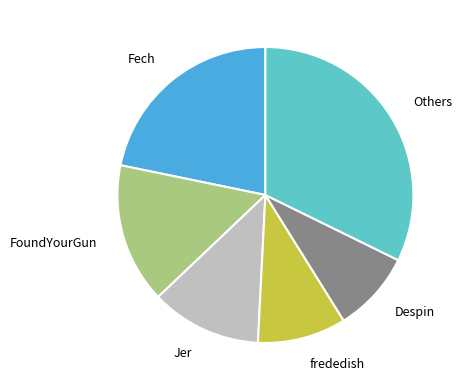

How many slices are in this pie chart?

6